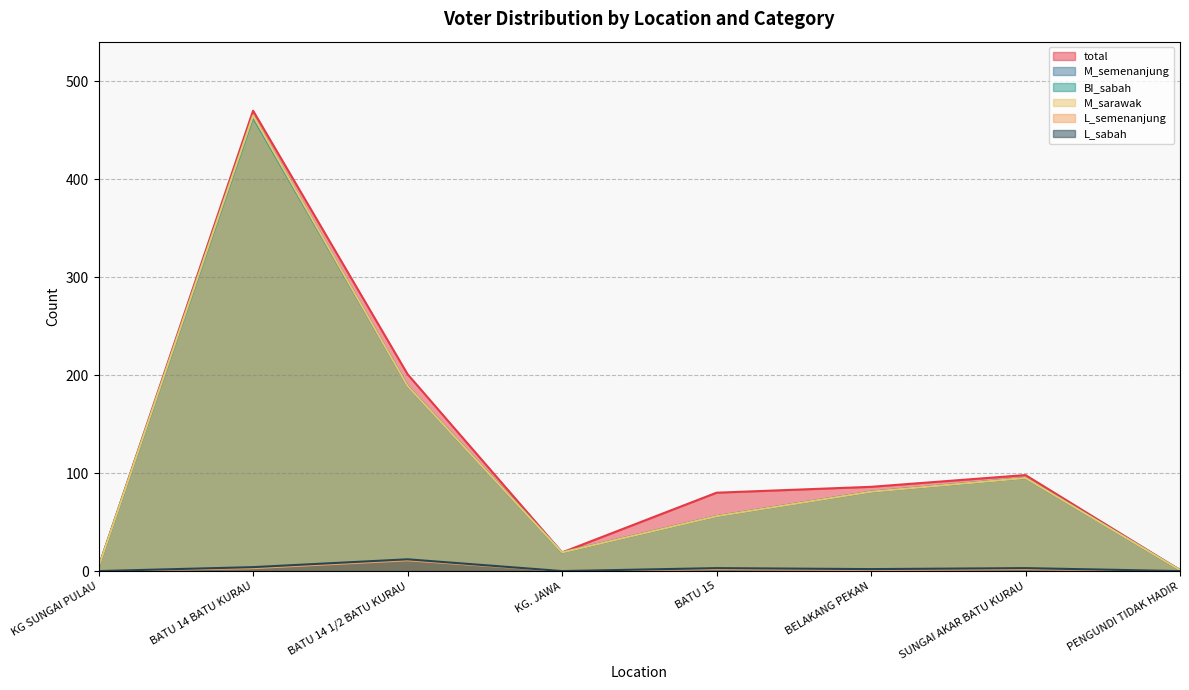

Reading left to right, transcribe all the data shown in this chart.

total: KG SUNGAI PULAU=4	BATU 14 BATU KURAU=470	BATU 14 1/2 BATU KURAU=201	KG. JAWA=19	BATU 15=80	BELAKANG PEKAN=86	SUNGAI AKAR BATU KURAU=98	PENGUNDI TIDAK HADIR=1
M_semenanjung: KG SUNGAI PULAU=4	BATU 14 BATU KURAU=465	BATU 14 1/2 BATU KURAU=189	KG. JAWA=19	BATU 15=56	BELAKANG PEKAN=81	SUNGAI AKAR BATU KURAU=95	PENGUNDI TIDAK HADIR=1
BI_sabah: KG SUNGAI PULAU=4	BATU 14 BATU KURAU=463	BATU 14 1/2 BATU KURAU=189	KG. JAWA=19	BATU 15=56	BELAKANG PEKAN=81	SUNGAI AKAR BATU KURAU=95	PENGUNDI TIDAK HADIR=1
M_sarawak: KG SUNGAI PULAU=4	BATU 14 BATU KURAU=465	BATU 14 1/2 BATU KURAU=189	KG. JAWA=19	BATU 15=56	BELAKANG PEKAN=81	SUNGAI AKAR BATU KURAU=95	PENGUNDI TIDAK HADIR=1
L_semenanjung: KG SUNGAI PULAU=0	BATU 14 BATU KURAU=3	BATU 14 1/2 BATU KURAU=11	KG. JAWA=0	BATU 15=2	BELAKANG PEKAN=1	SUNGAI AKAR BATU KURAU=2	PENGUNDI TIDAK HADIR=0
L_sabah: KG SUNGAI PULAU=0	BATU 14 BATU KURAU=4	BATU 14 1/2 BATU KURAU=12	KG. JAWA=0	BATU 15=3	BELAKANG PEKAN=2	SUNGAI AKAR BATU KURAU=3	PENGUNDI TIDAK HADIR=0